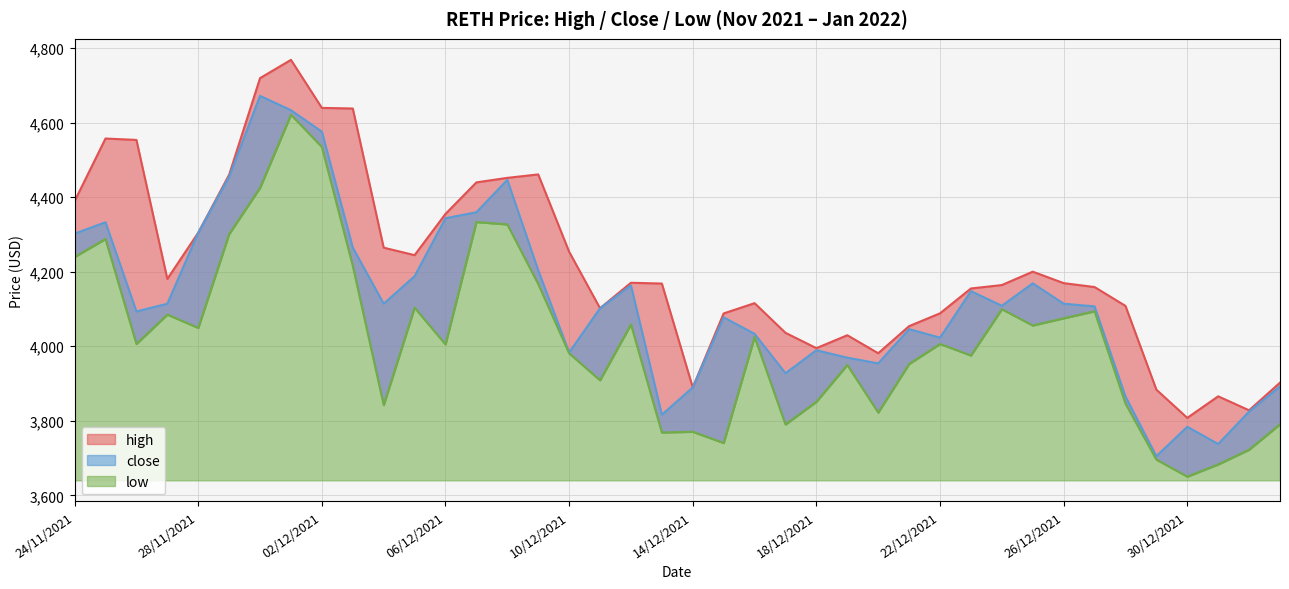

How many values in the low series are below 4006?

19